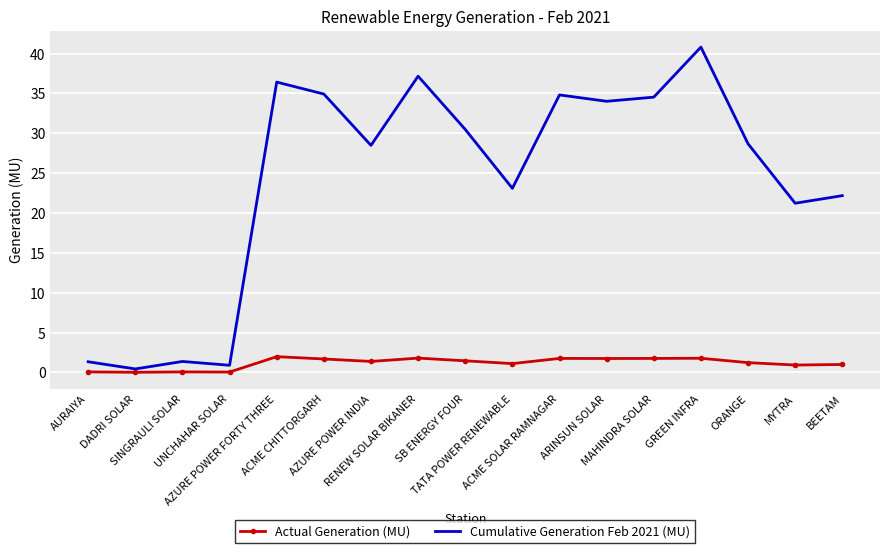

Which series has the largest range (max minus min)?

Cumulative Generation Feb 2021 (MU)